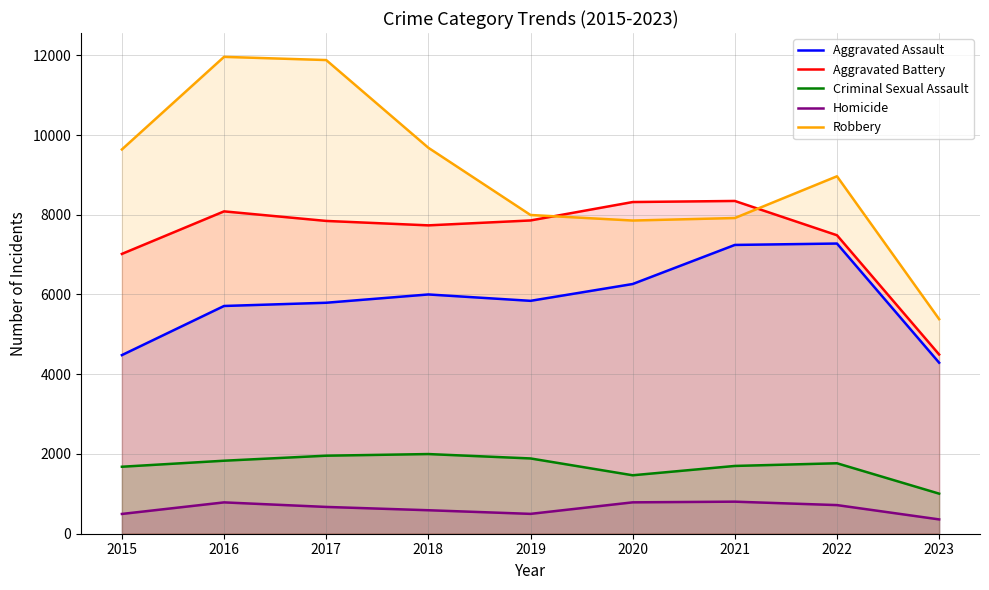

What is the greatest value displayed?

11960